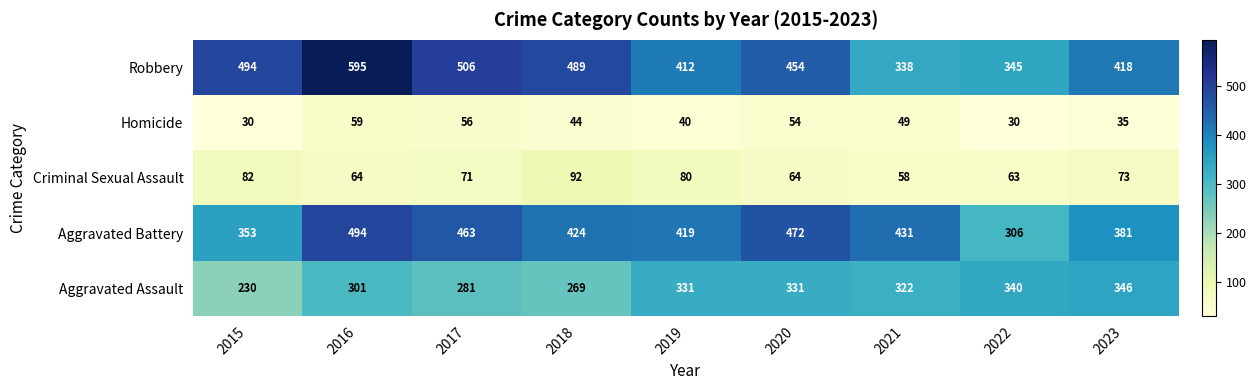

Is it true that Aggravated Assault equals 230 at 2015?

True